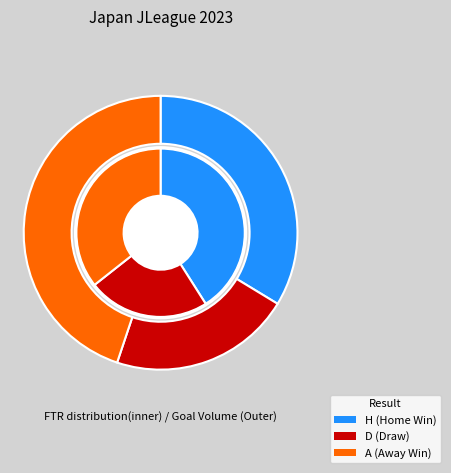

What is the change in value from H to D?

-46